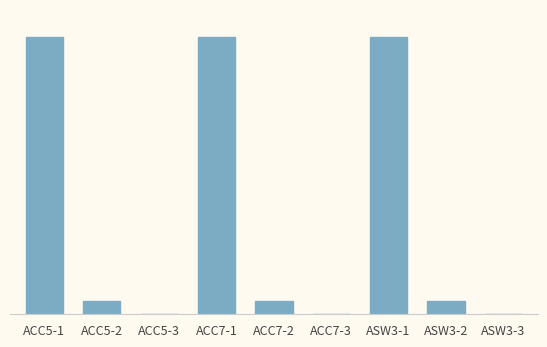

Are the bars horizontal?

No